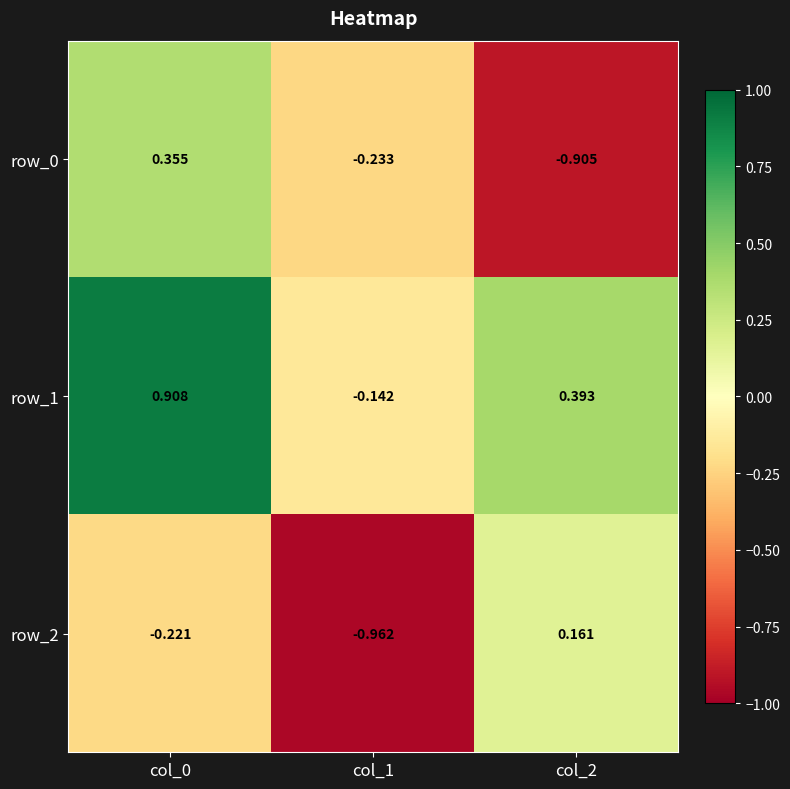

At how many categories does at least one series exceed 0?

2